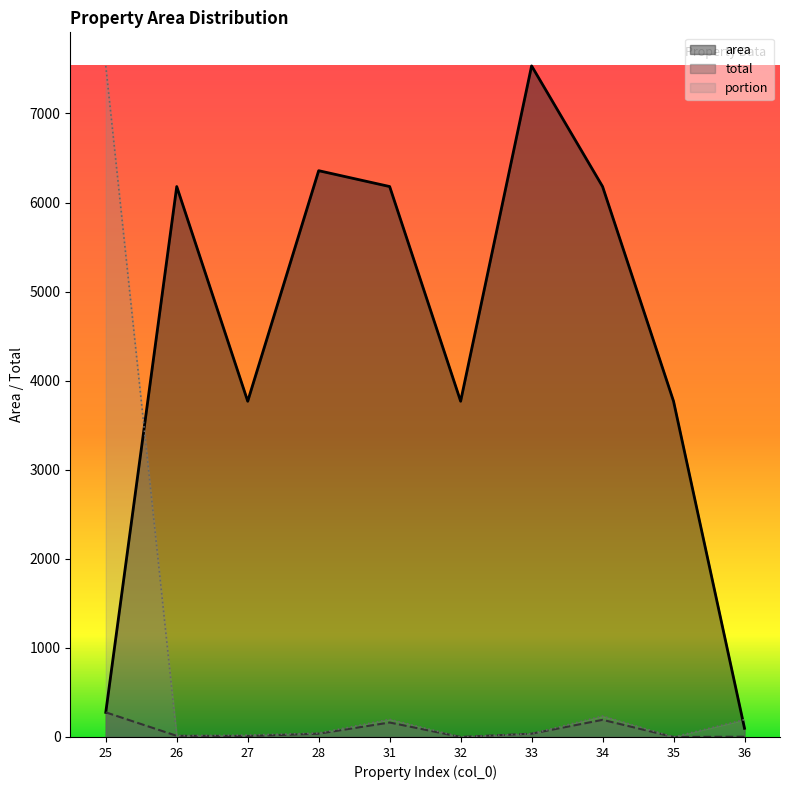

At 36, list the series in order from largest to smallest.

portion, area, total